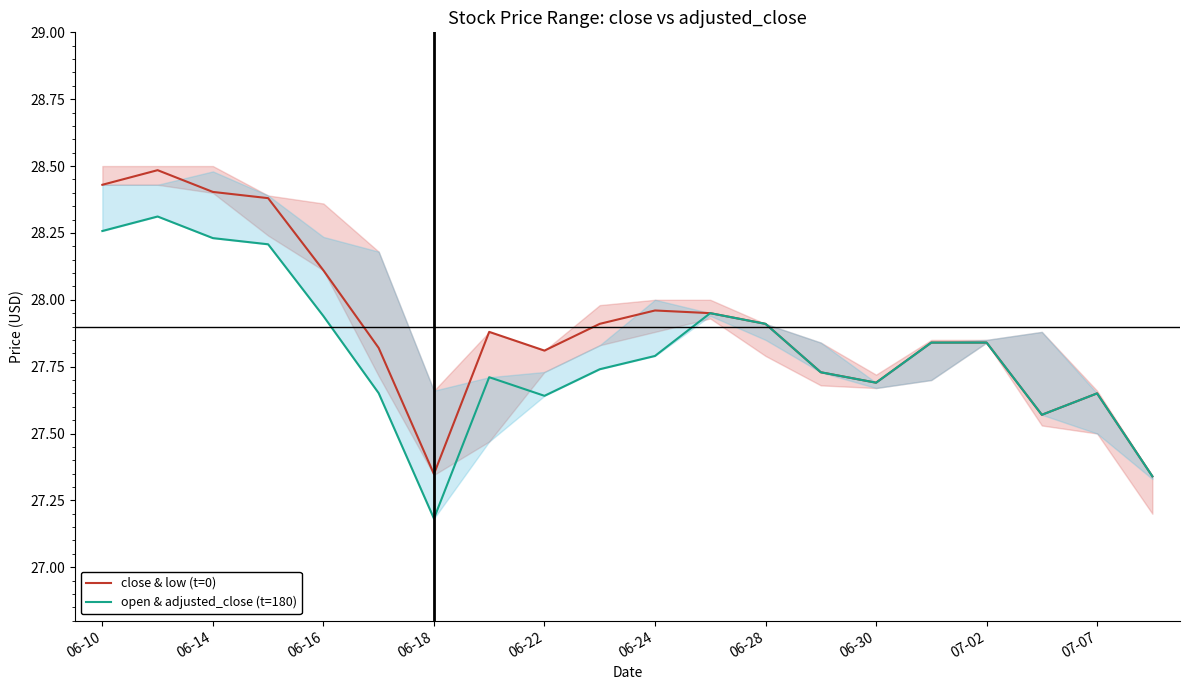

True or false: close & low (t=0) has a value of 42.2 at 06-16.

False